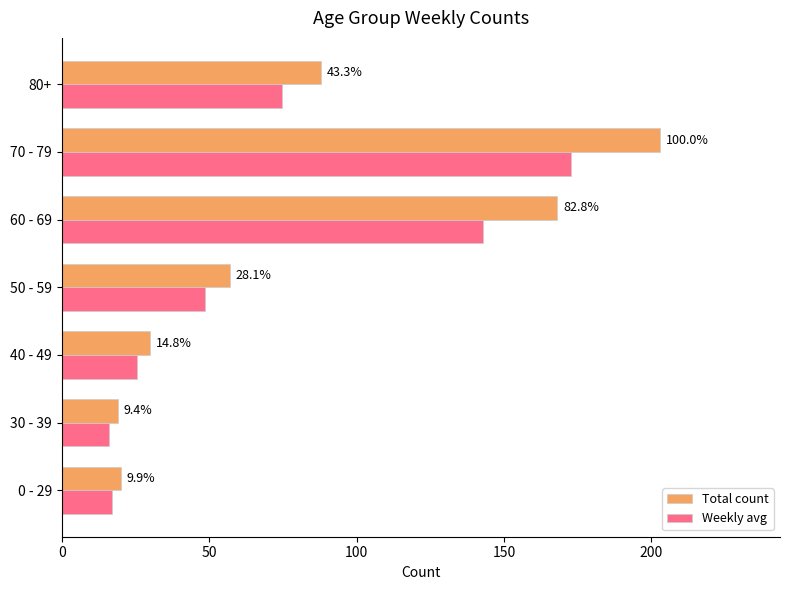

What are all the series names shown in the legend?

Total count, Weekly avg